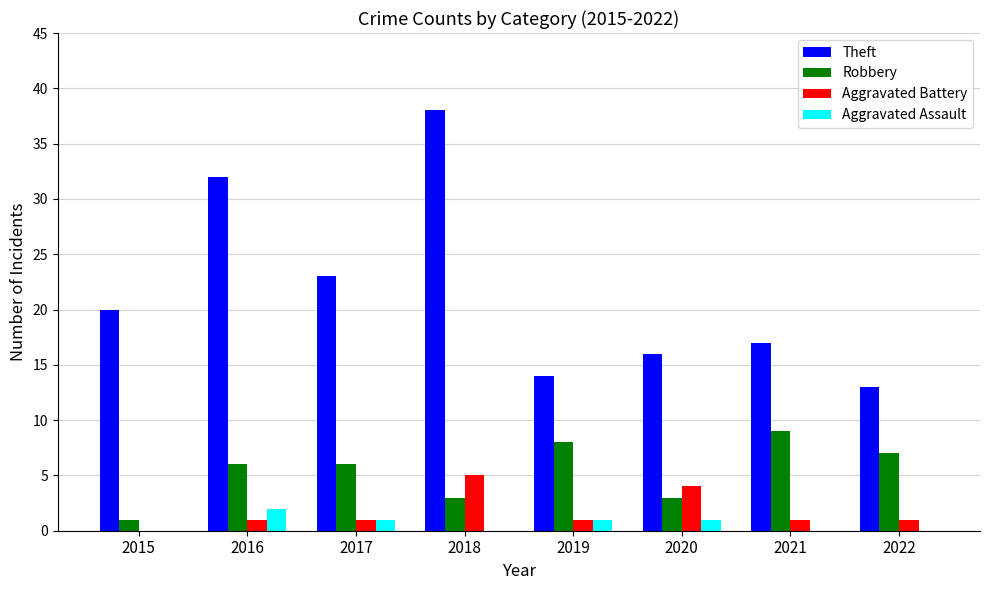

How many groups of bars are there?

8